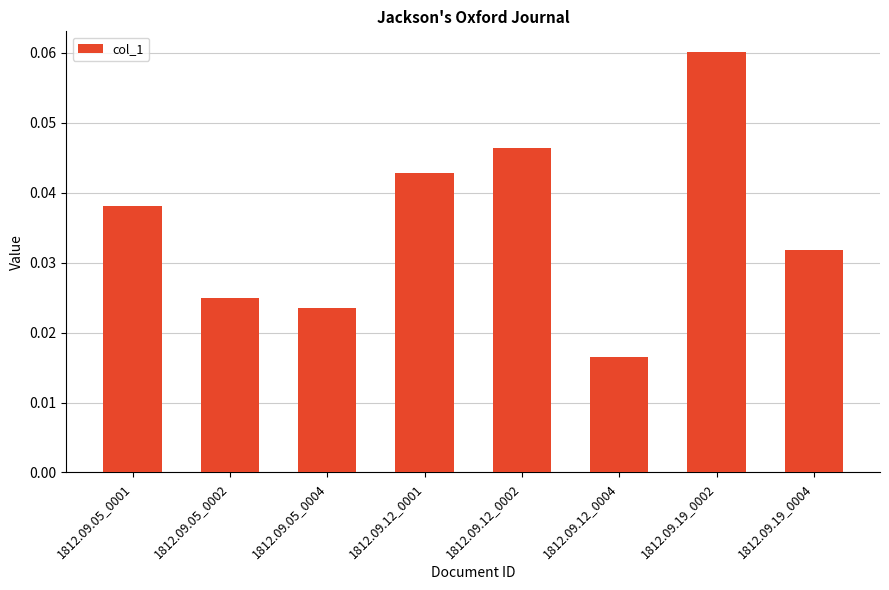

At which category does the chart reach its peak across all series?

1812.09.19_0002